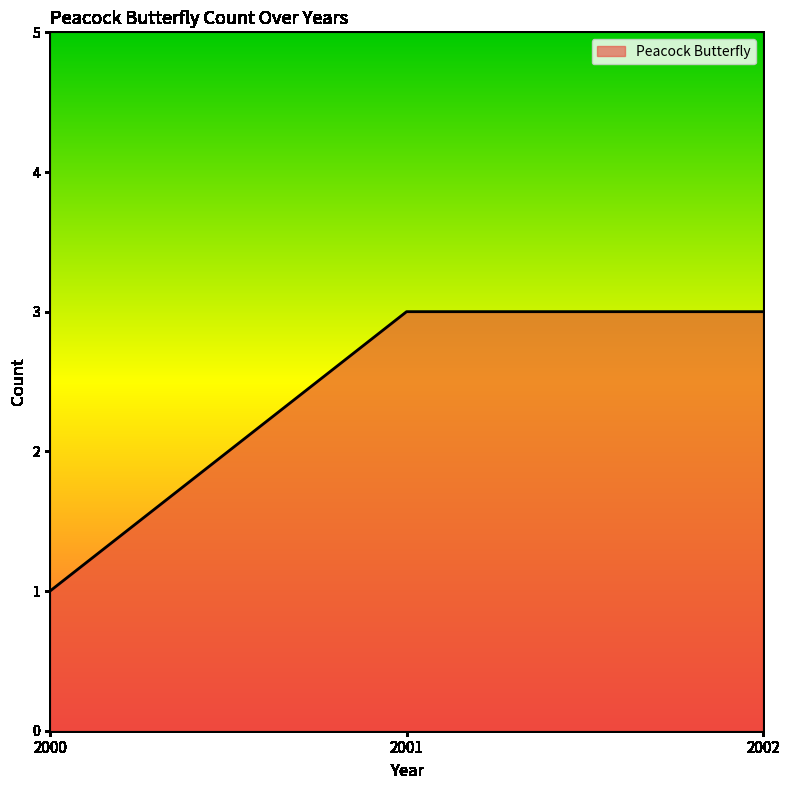

What is the greatest value displayed?

3